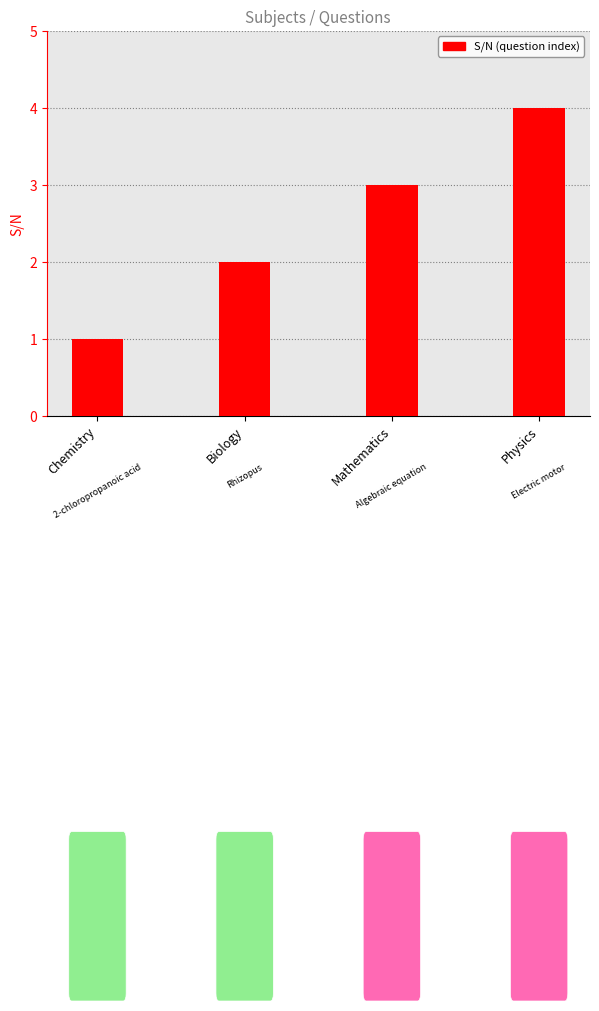

Rank the categories by value from lowest to highest.

Chemistry, Biology, Mathematics, Physics